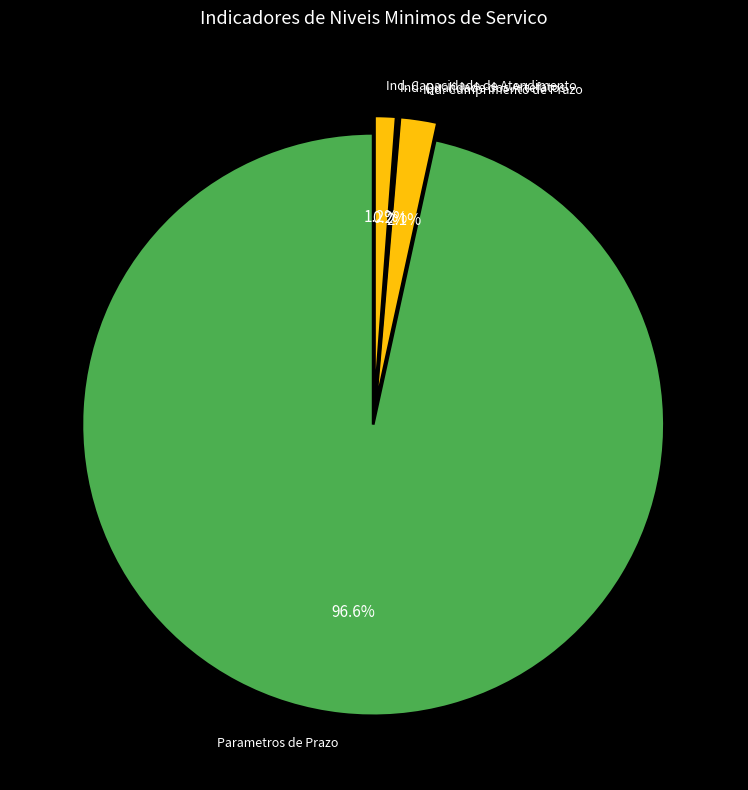

Is there any slice that represents more than half of the pie?

Yes